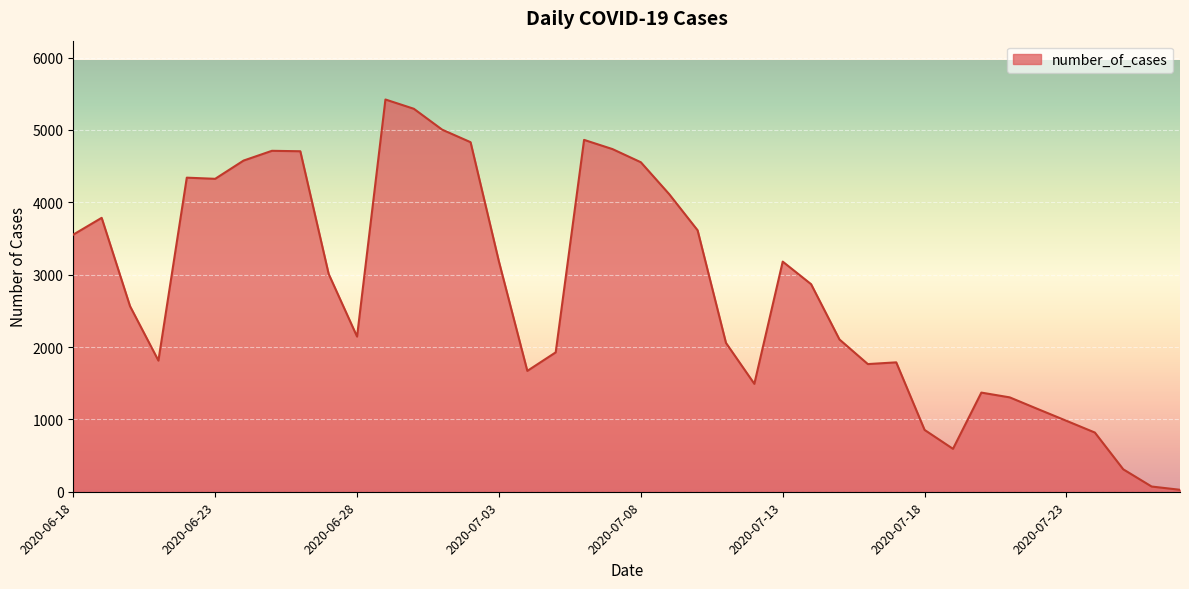

What is the maximum value shown in the chart?

5420